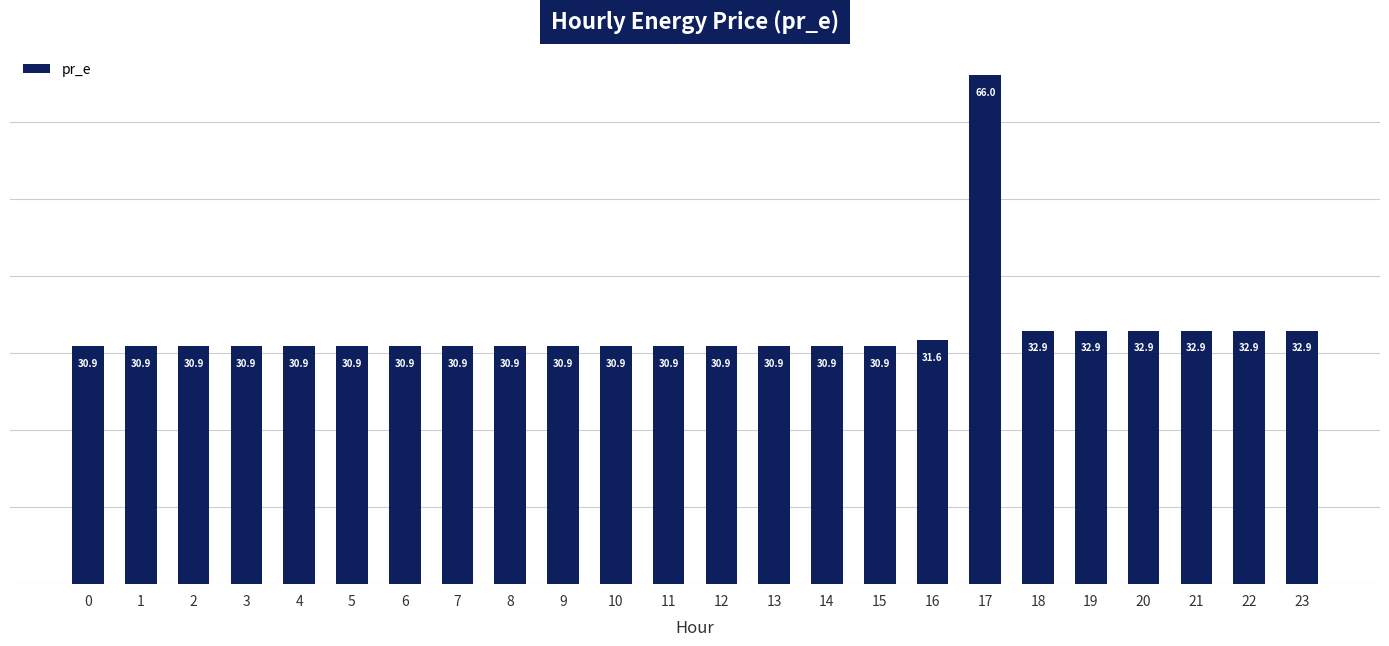

Reading left to right, extract all data points from this chart.

0=30.9	1=30.9	2=30.9	3=30.9	4=30.9	5=30.9	6=30.9	7=30.9	8=30.9	9=30.9	10=30.9	11=30.9	12=30.9	13=30.9	14=30.9	15=30.9	16=31.6	17=66.0	18=32.9	19=32.9	20=32.9	21=32.9	22=32.9	23=32.9